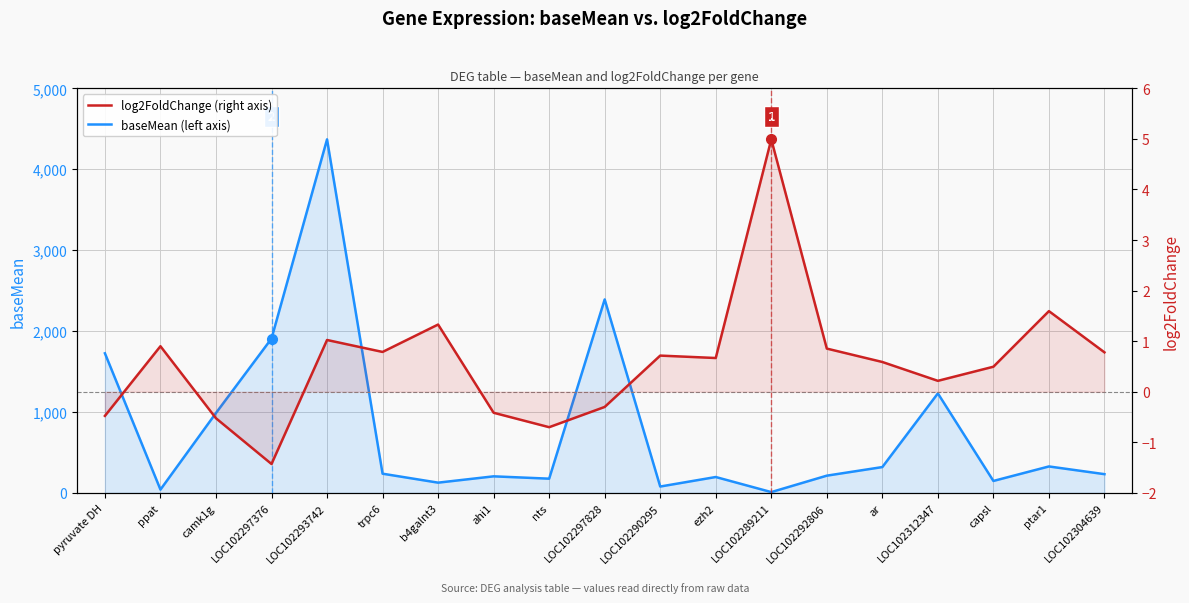

Which category has the lowest value across all series?

LOC102297376